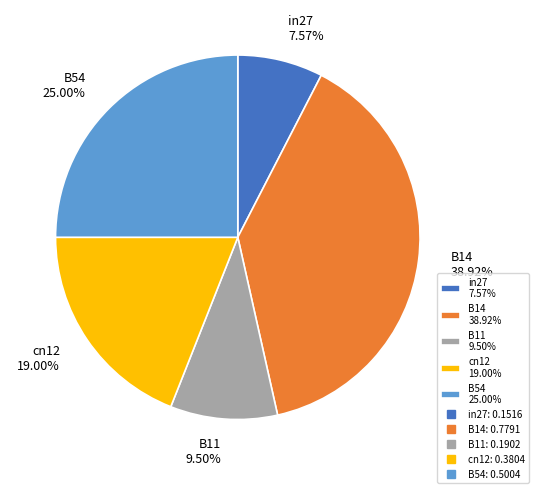

To the nearest percent, what portion does B14 represent?

39%